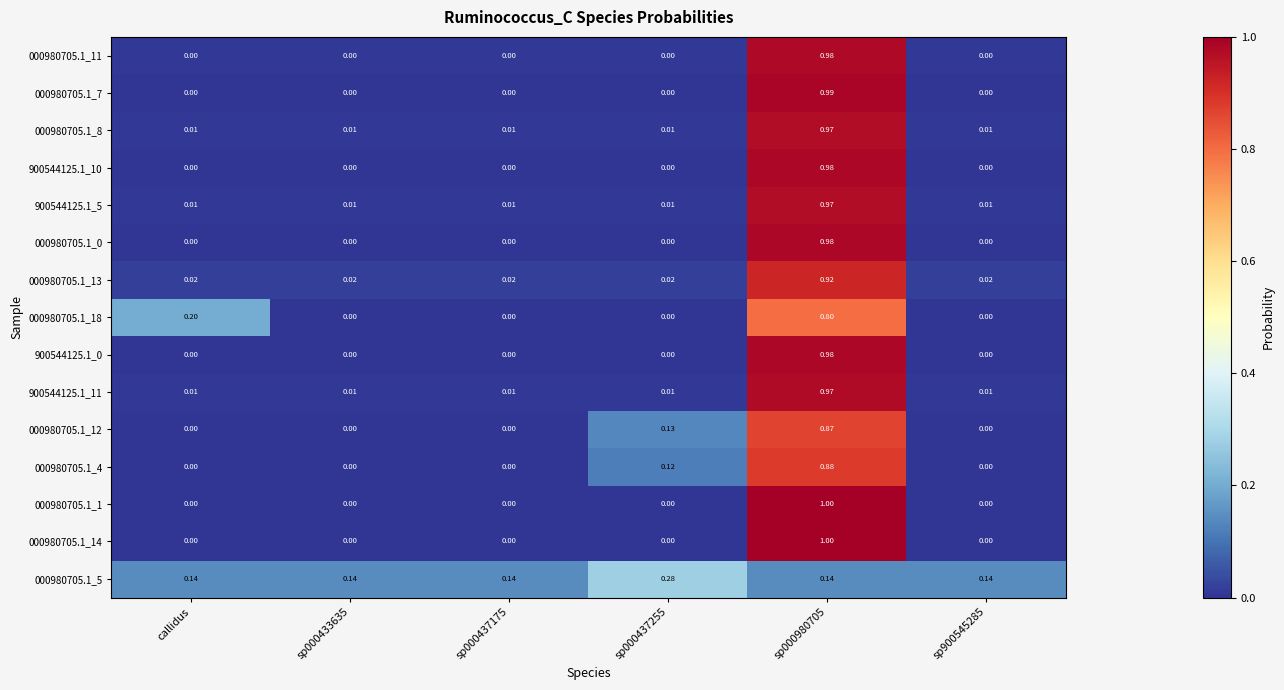

Is the value of 900544125.1_10 at sp000980705 greater than the value of 900544125.1_11 at callidus?

Yes